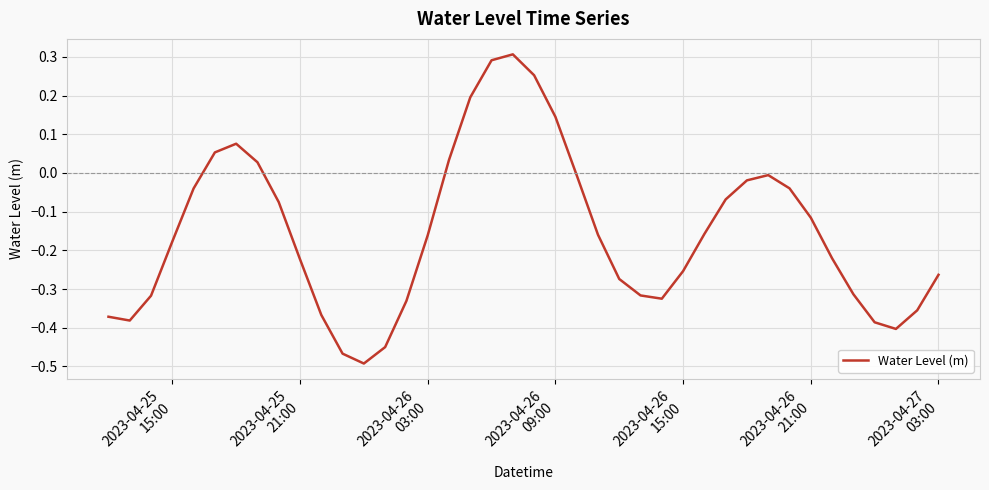

What is the difference between the maximum and minimum values?

0.8